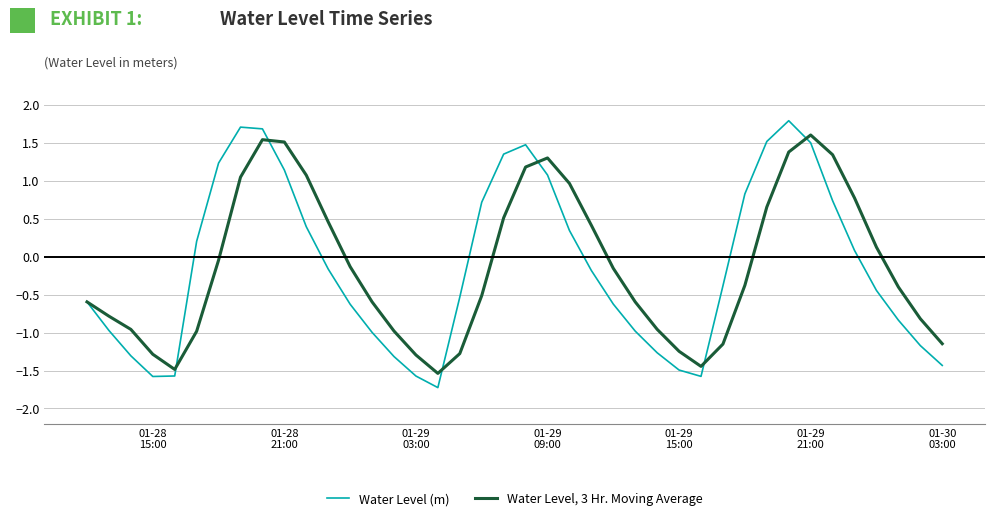

Which series has the largest range (max minus min)?

Water Level (m)